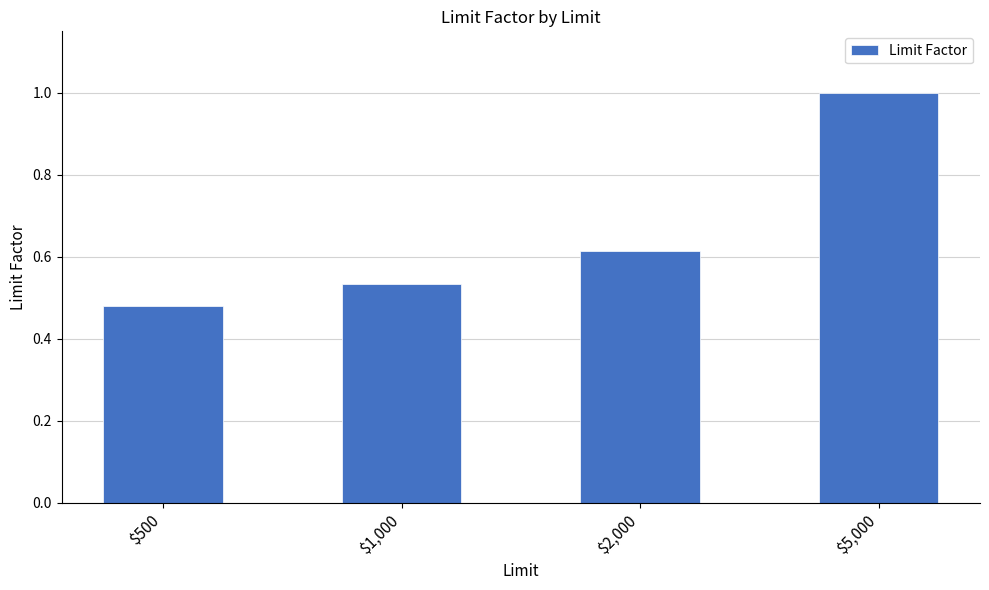

Where is the data nearest to the value 0?

$500